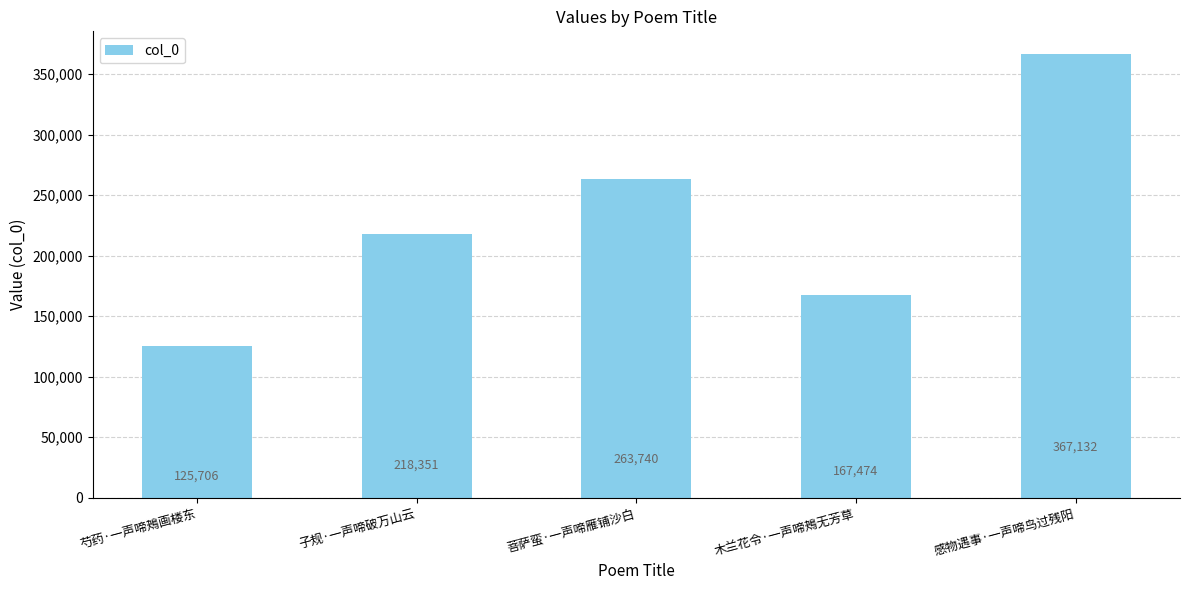

What is the change in value from 芍药·一声啼鴂画楼东 to 木兰花令·一声啼鴂无芳草?

+41768